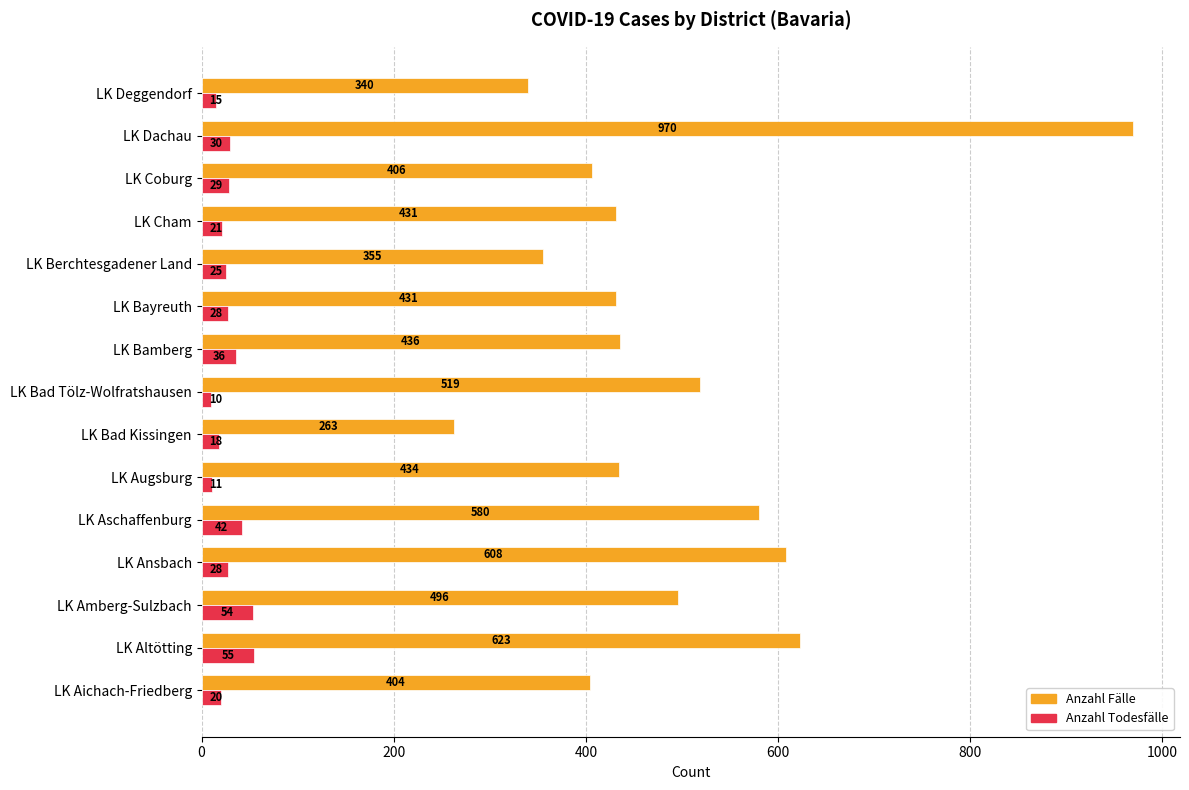

What is the difference between the second highest and minimum values in the Anzahl Todesfälle series?

44